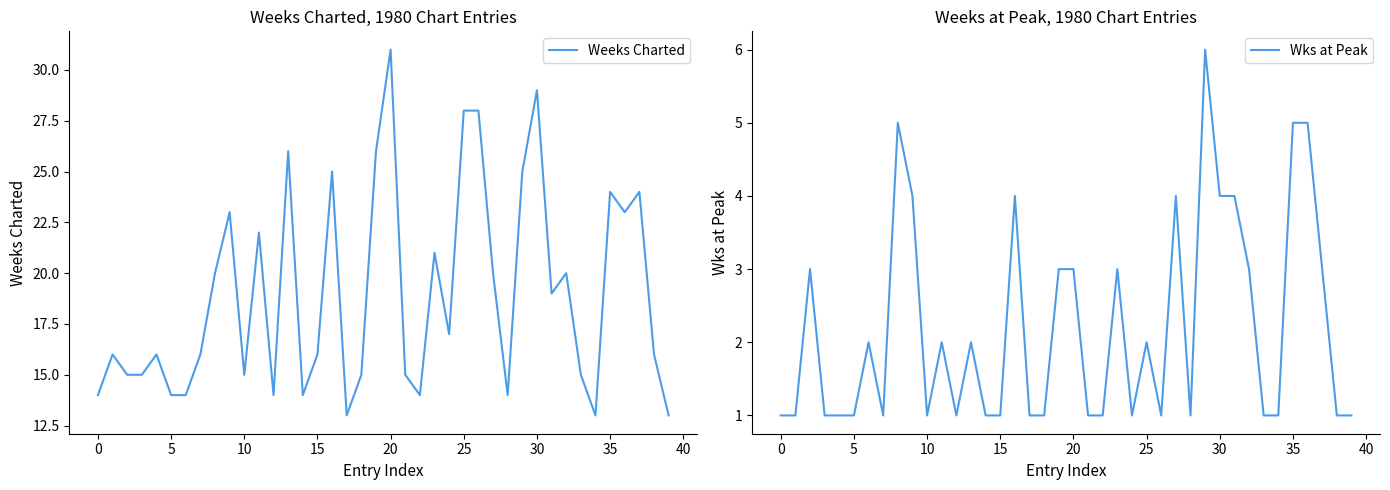

What is the maximum value for Wks at Peak?

6